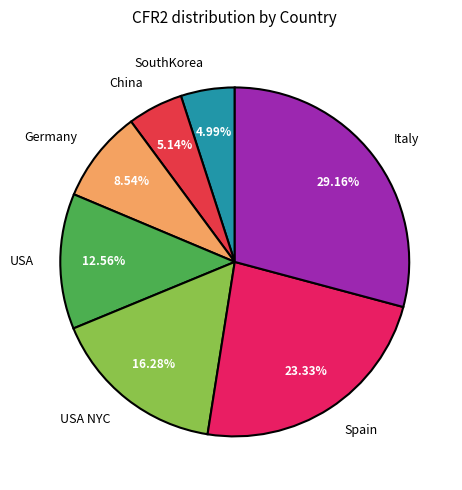

Which slice is the largest?

Italy